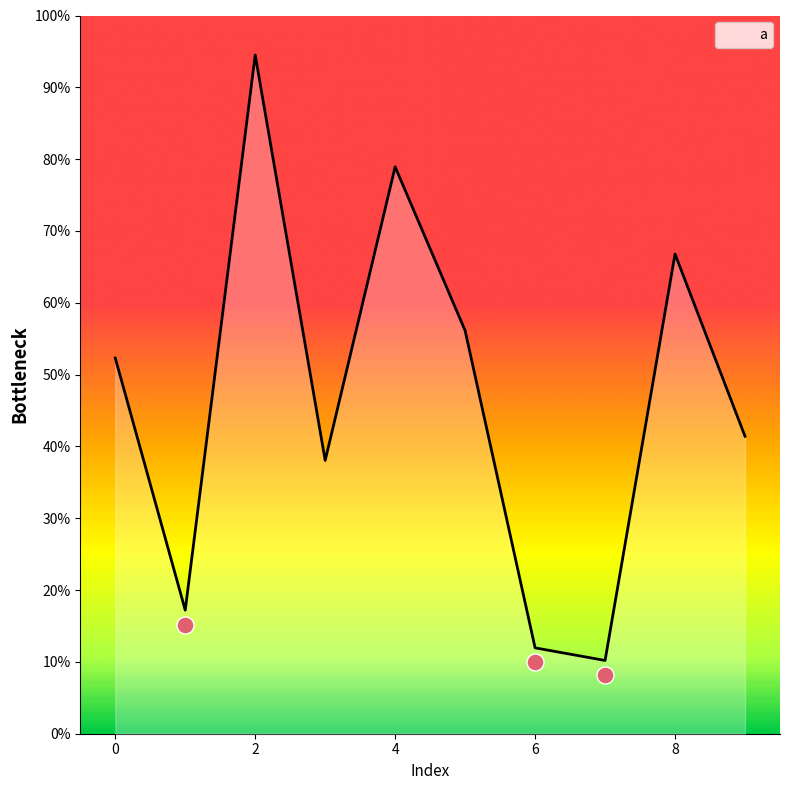

What is the change in value from 4 to 5?

-0.2